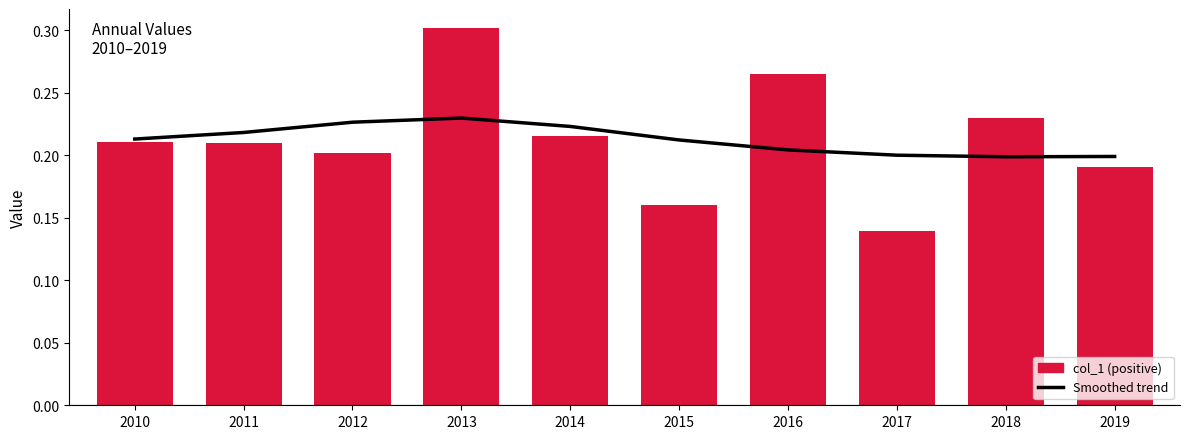

True or false: the data shows 0.3 at 2015.

False